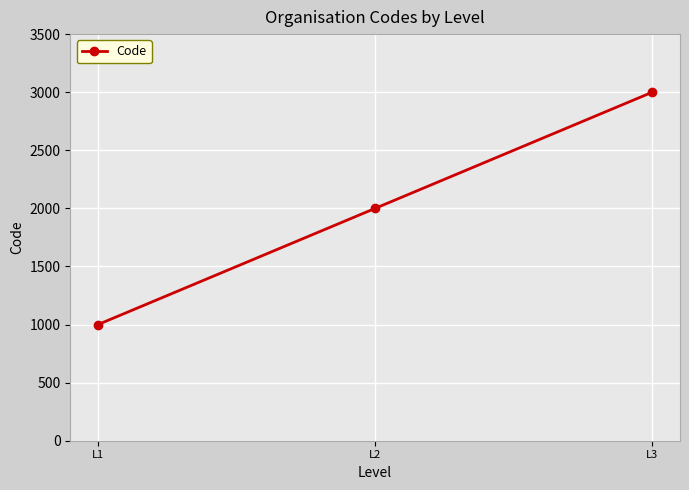

What value does the data have at L2?

2000